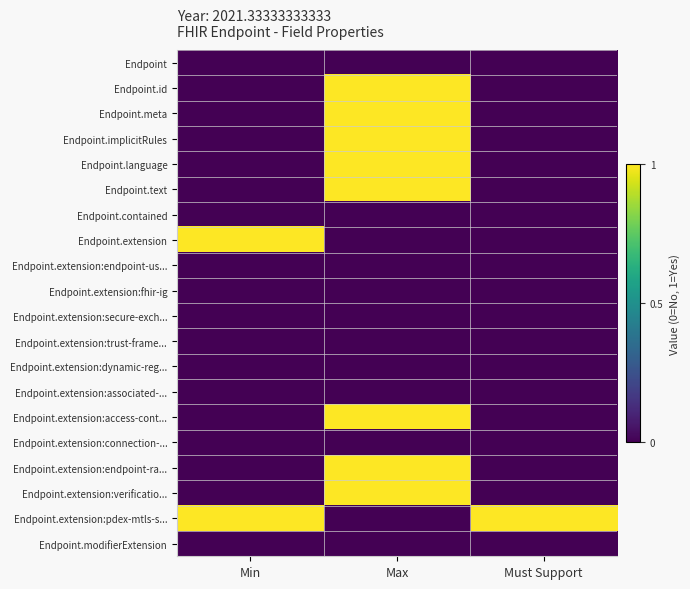

What is the total value across all series at Max?

8